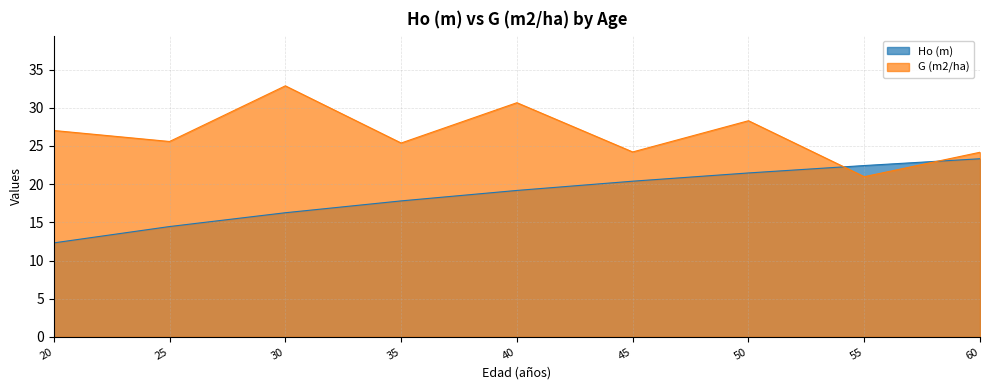

What are all the series names shown in the legend?

Ho (m), G (m2/ha)